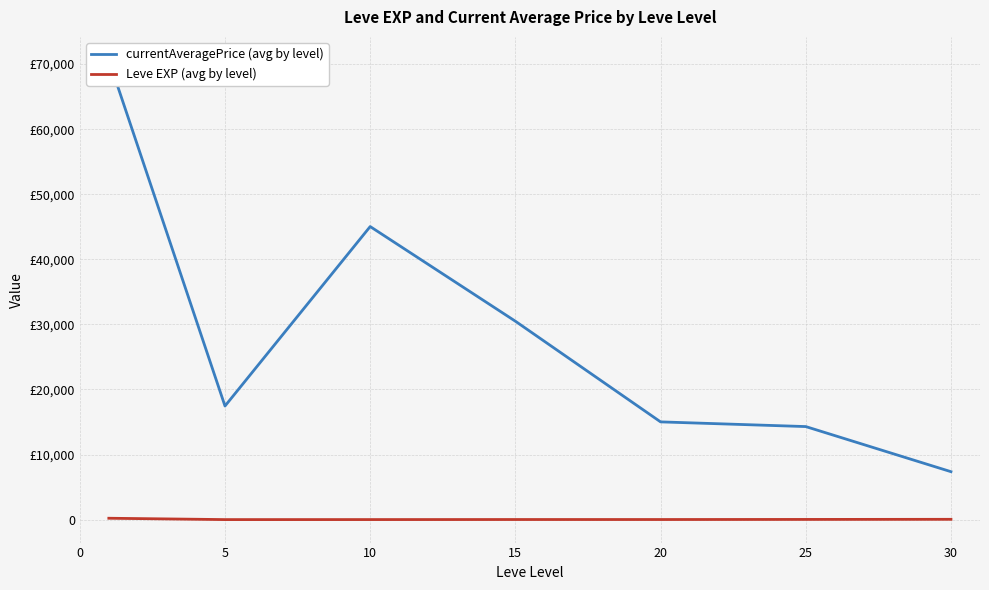

At 5, list the series in order from smallest to largest.

Leve EXP (avg by level), currentAveragePrice (avg by level)